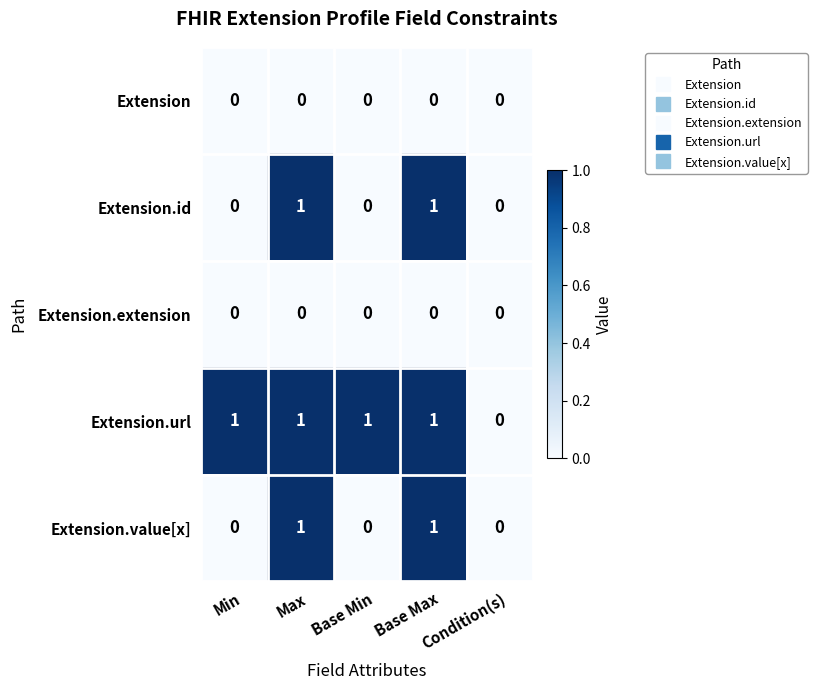

How many Extension.url values are between 1 and 2?

4